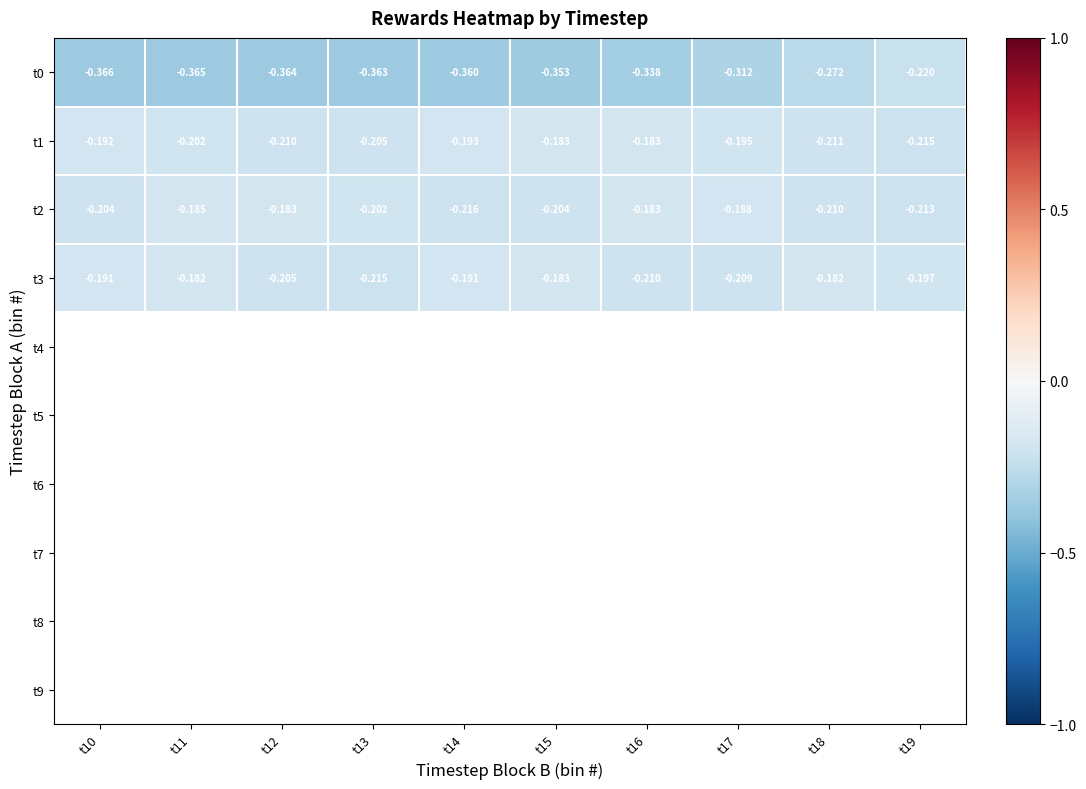

How many distinct data groups are displayed?

4